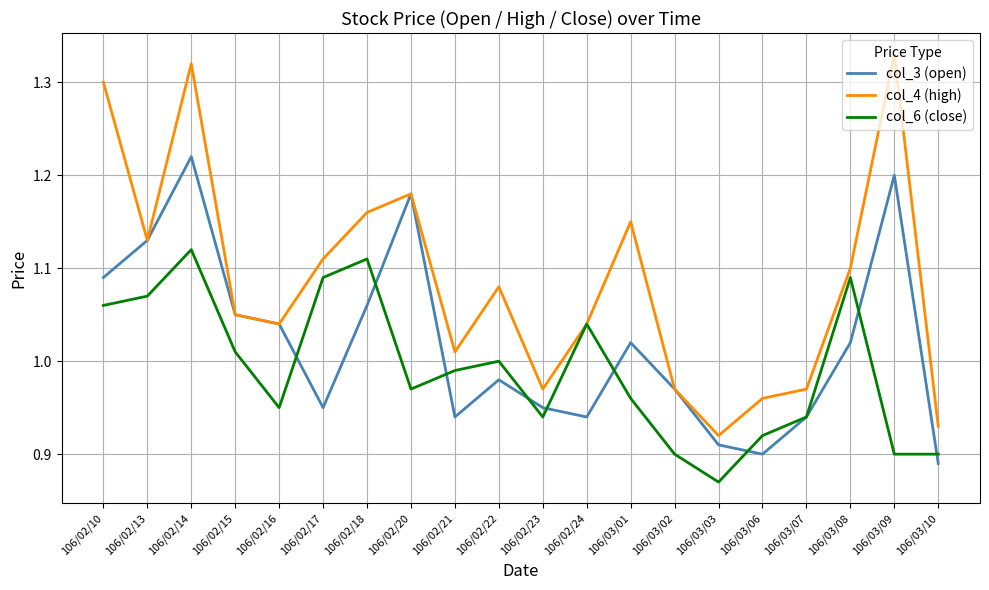

Which label corresponds to the smallest value in the chart?

106/03/03